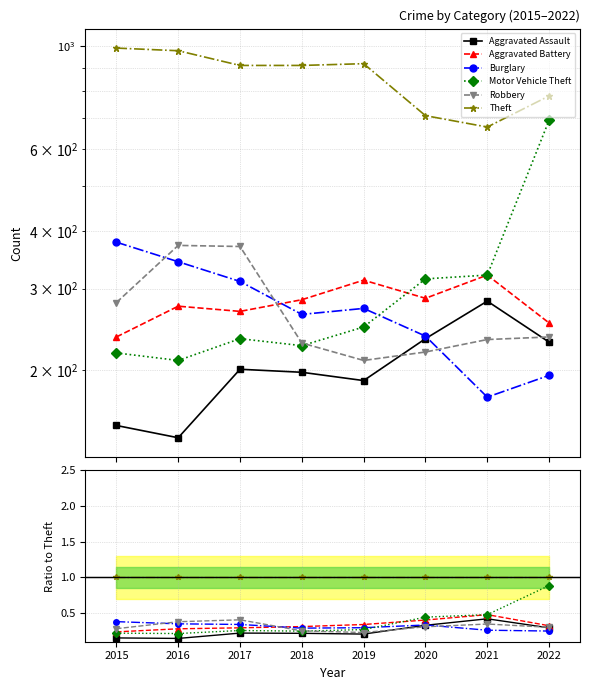

True or false: Burglary and Theft intersect in this chart.

False